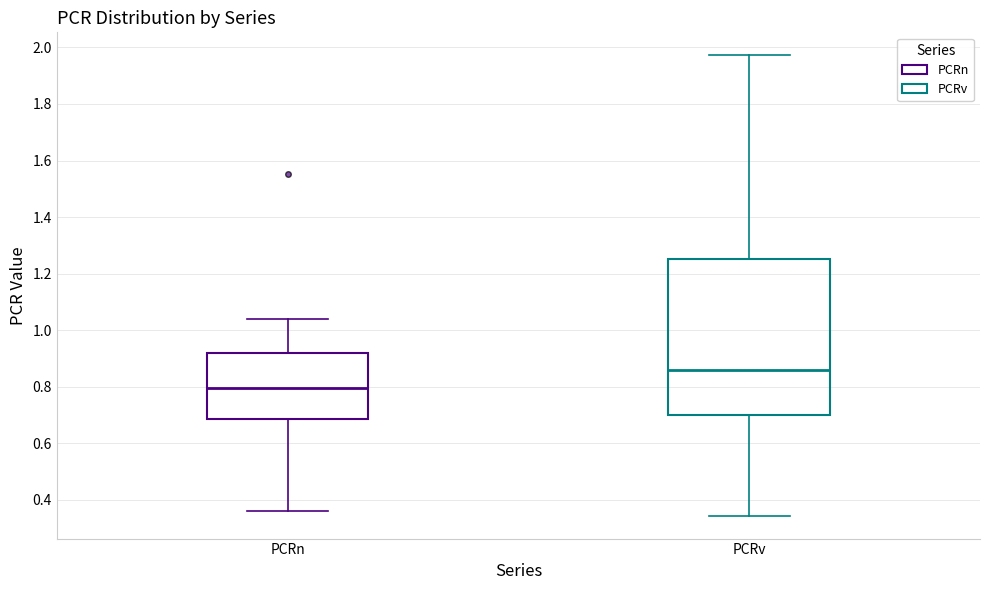

Reading left to right, transcribe this box plot: for each box, give where its median line is, the range the box spans, and where its two whiskers end, as read against the y-axis. The values are not printed on the chart, so give them approximately, as read against the axis.

PCRn: median 0.80, box 0.68 to 0.92, whiskers 0.36 to 1.04
PCRv: median 0.86, box 0.70 to 1.26, whiskers 0.34 to 1.98